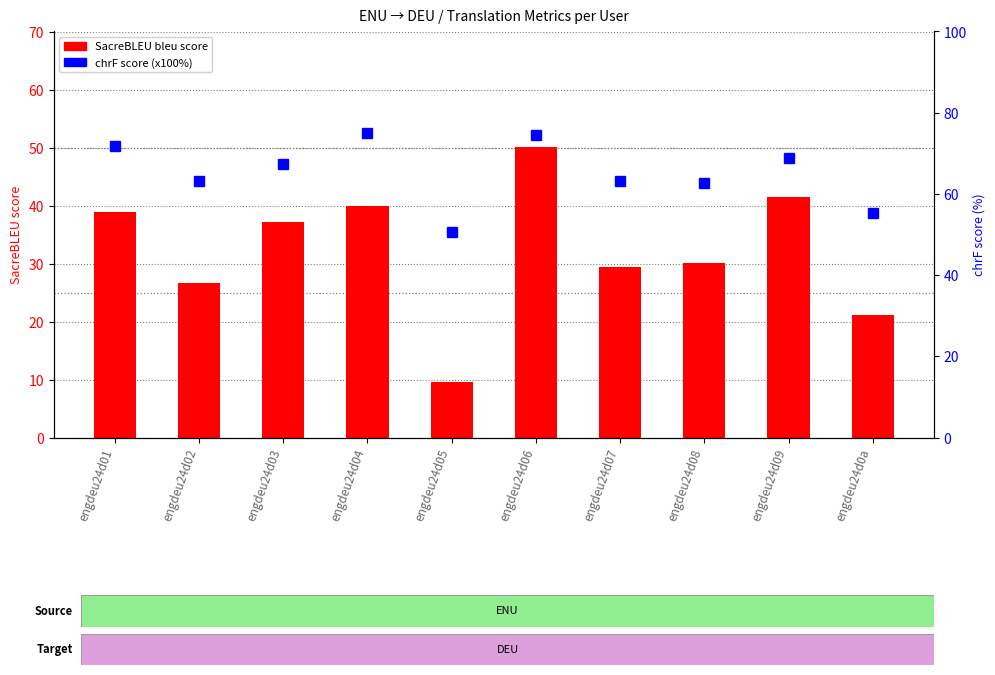

What are all the series names shown in the legend?

SacreBLEU (bleu), chrF score (%)